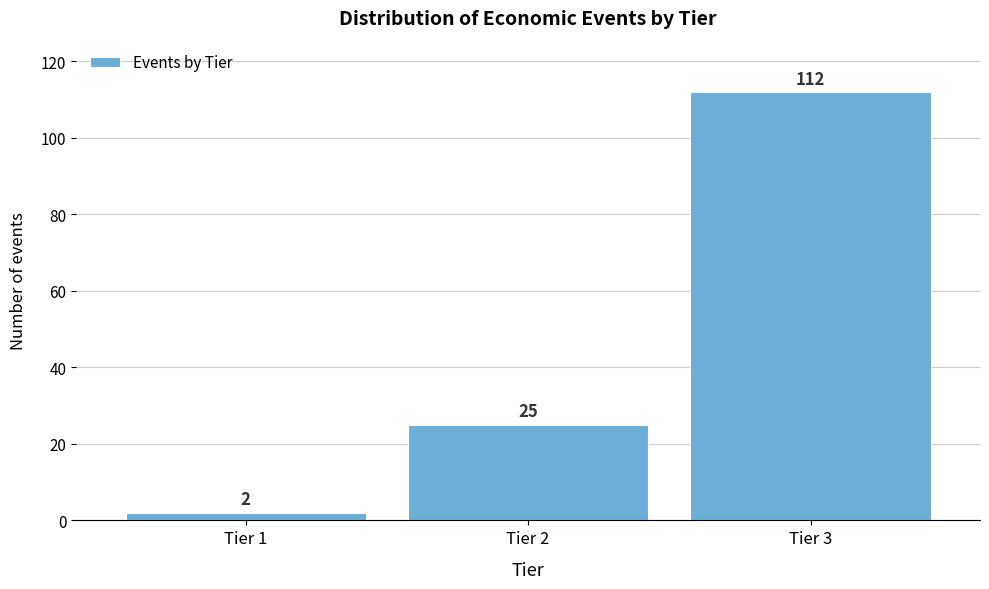

Reading left to right, transcribe this chart: for each bar, give the range it covers on the x-axis and its height.

0.5 to 1.5: 2
1.5 to 2.5: 25
2.5 to 3.5: 112